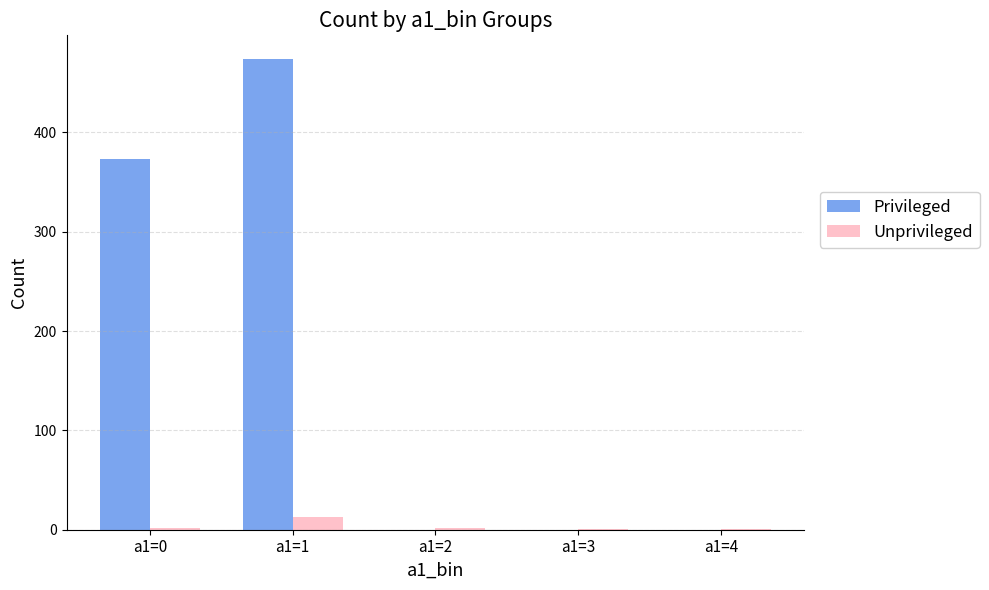

Which series changed the most between a1=1 and a1=3?

Privileged